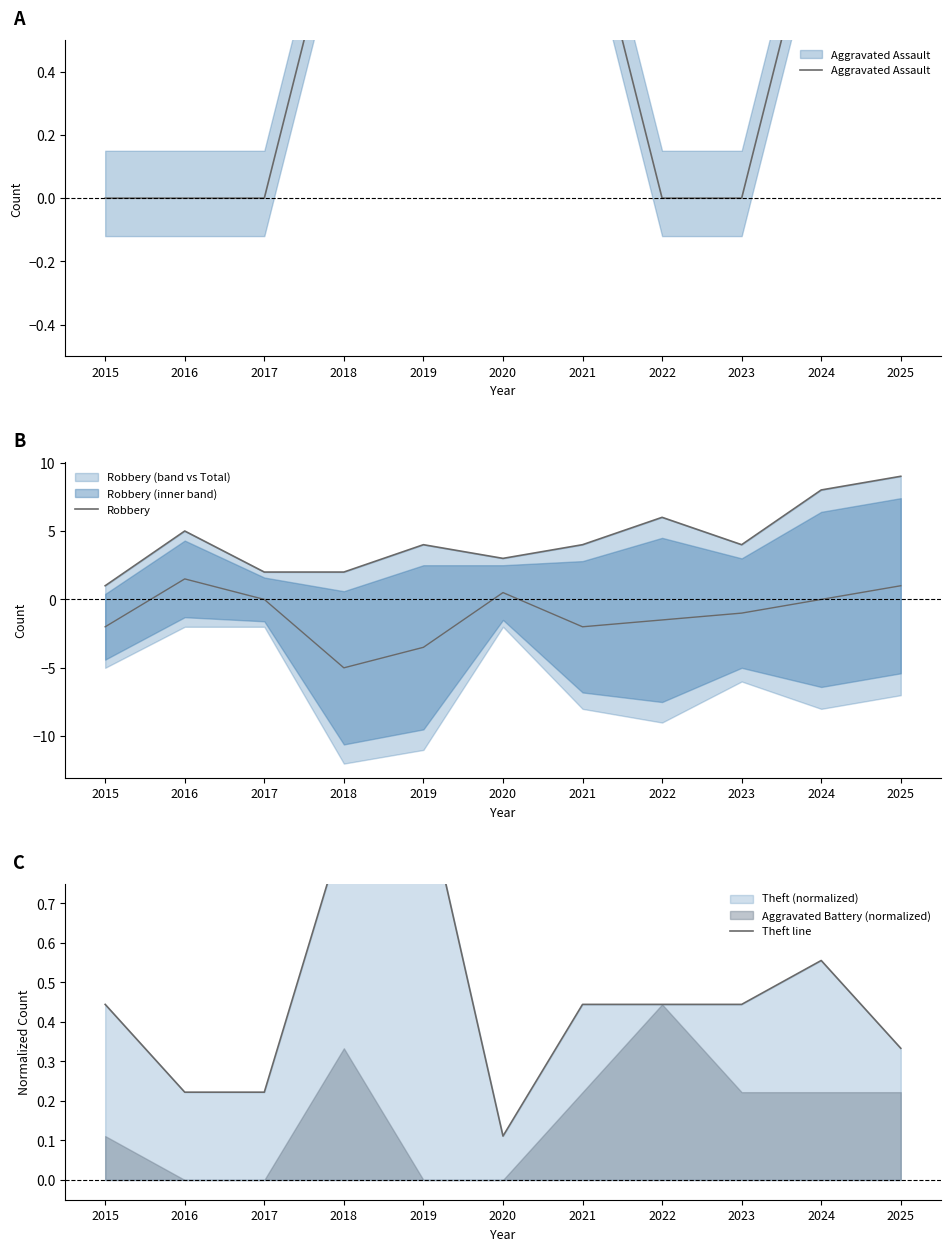

How many lines are shown in the chart?

3